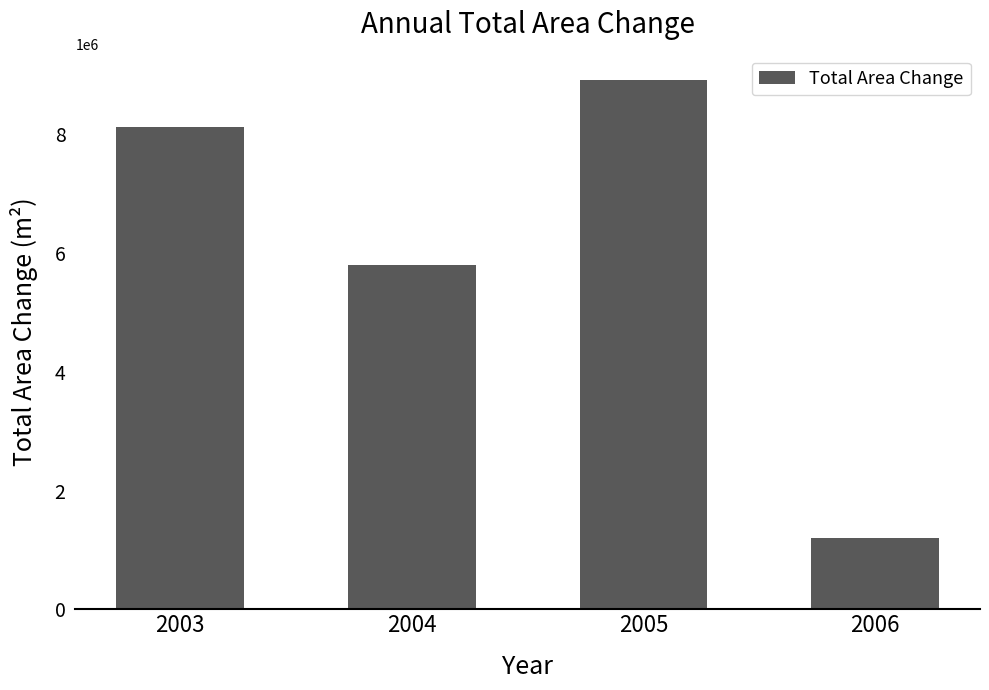

How many values are between 5807700 and 8910000?

3